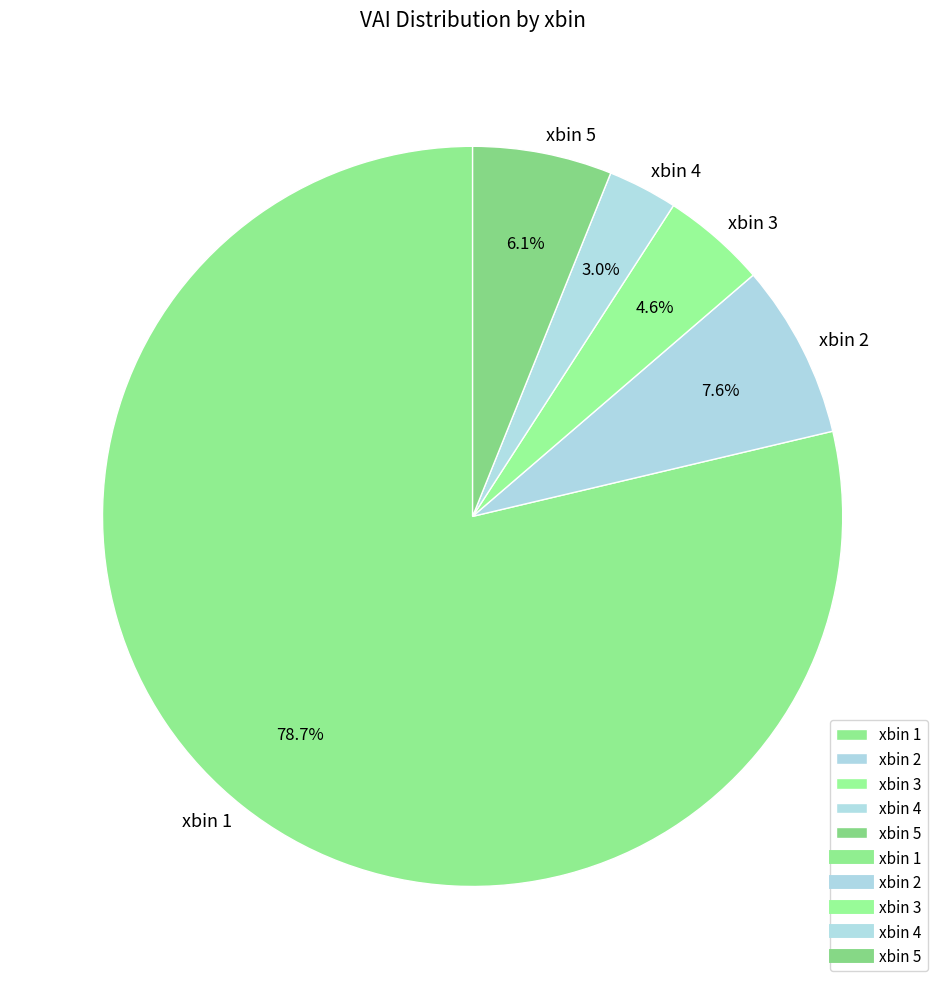

Does any single category account for the majority?

Yes